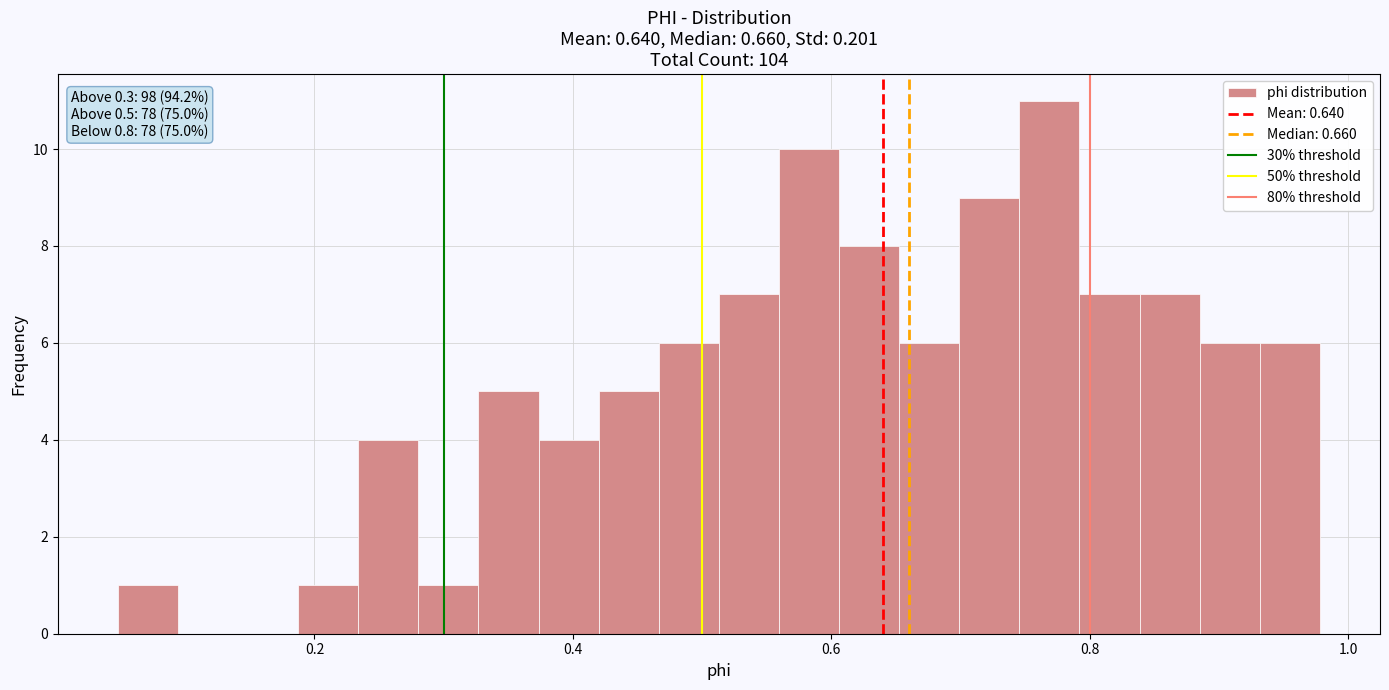

Around what value on the x-axis is the tallest bar? Give the approximate position of its centre, as read against the axis.

0.76